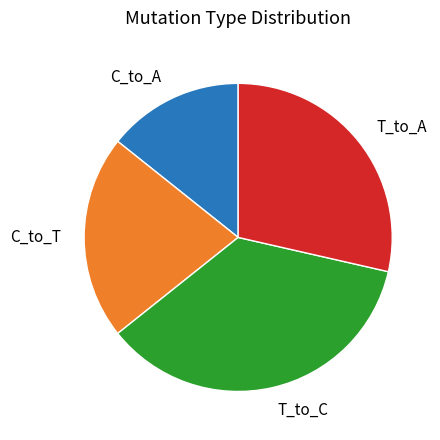

Is there a majority slice in this chart?

No